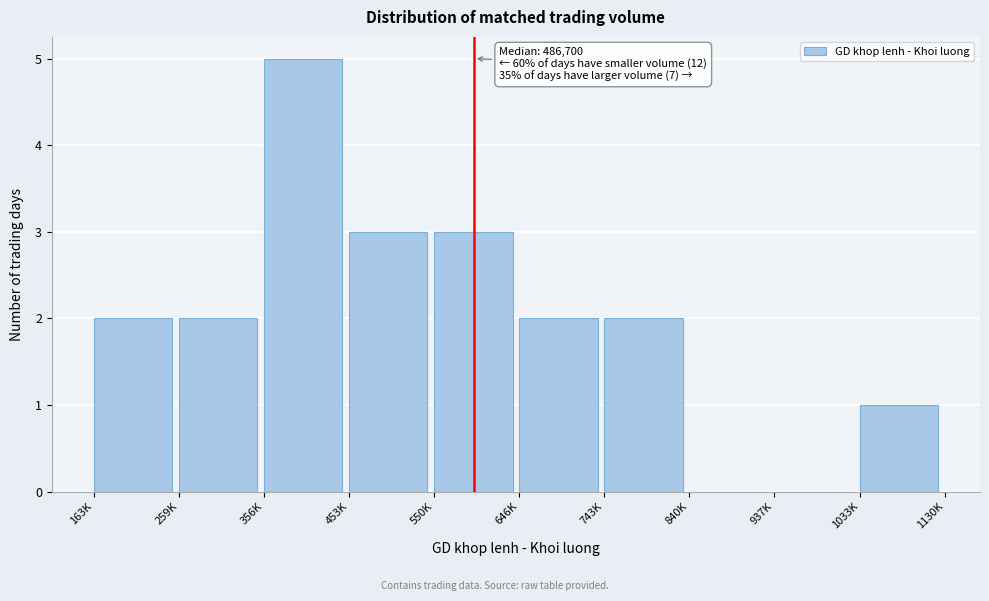

Reading left to right, extract all data points from this chart.

163K=2	259K=2	356K=5	453K=3	550K=3	646K=2	743K=2	840K=0	937K=0	1033K=1